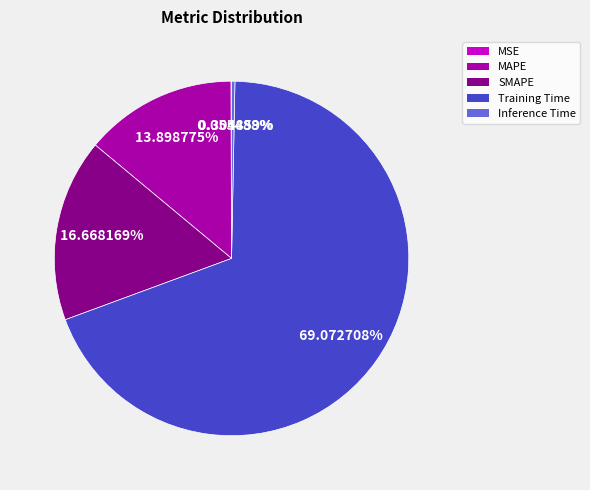

Between SMAPE and MAPE, which is larger?

SMAPE